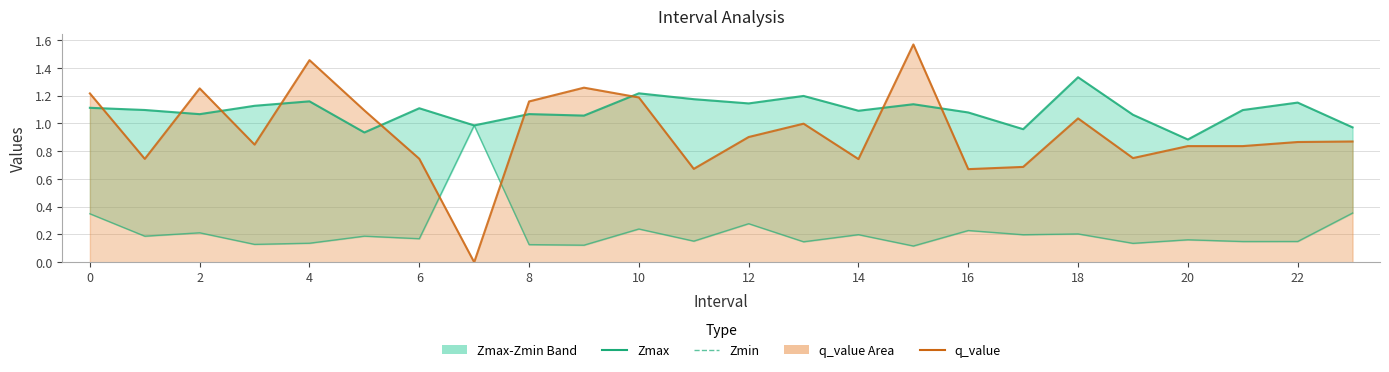

True or false: Zmax and Zmin intersect in this chart.

False